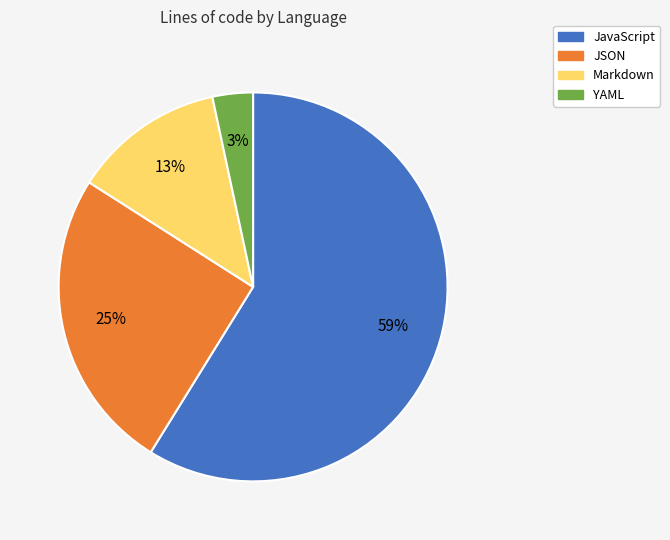

Count the number of slices in the pie.

4